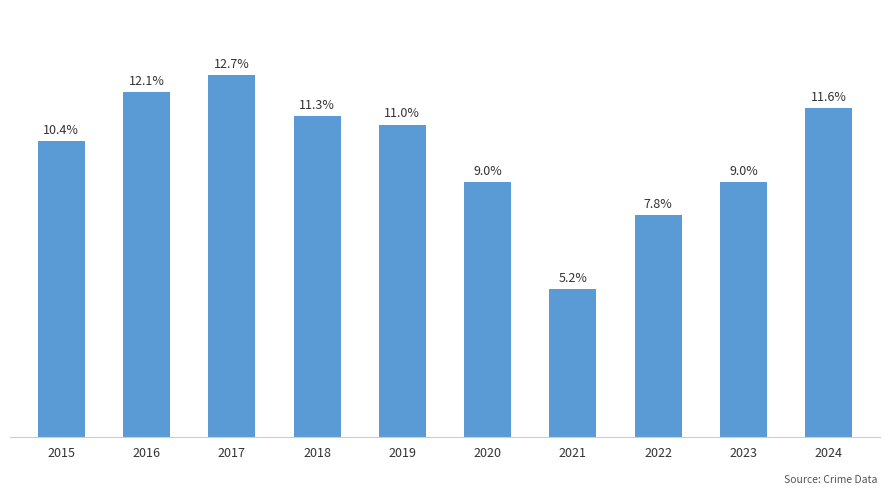

Are the bars horizontal?

No